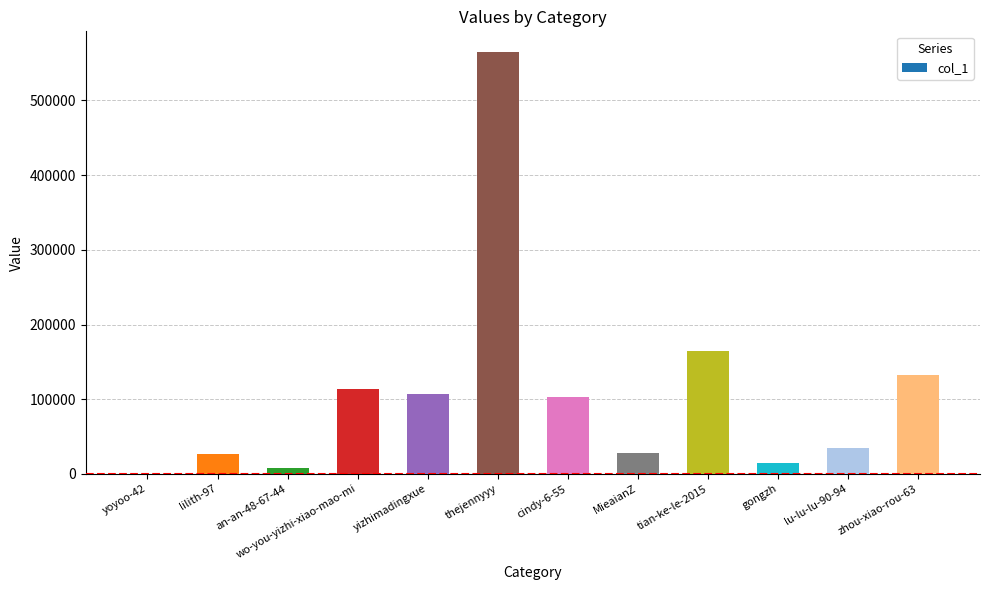

Is it true that the value at cindy-6-55 is 103491?

True